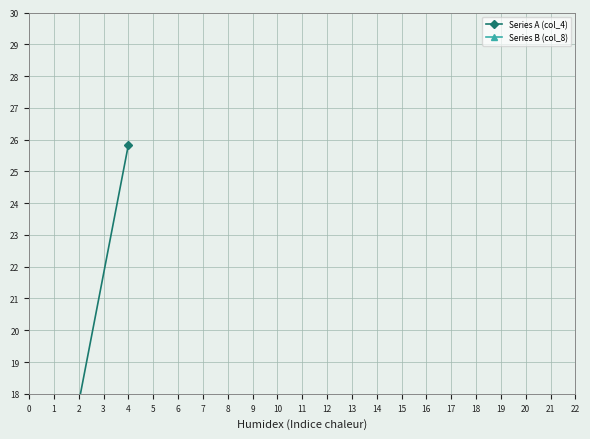

True or false: Series B (col_8) and Series A (col_4) intersect in this chart.

True